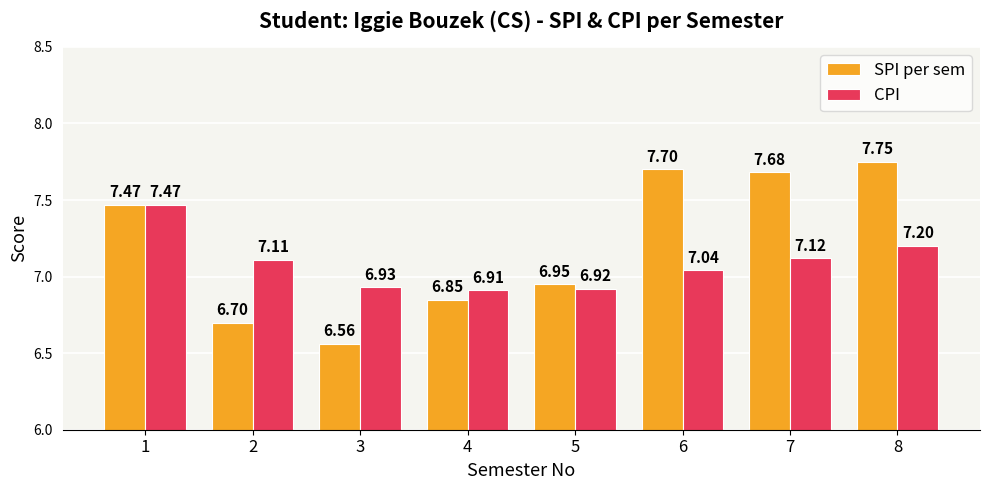

Is it true that CPI equals 7.5 at 1?

True